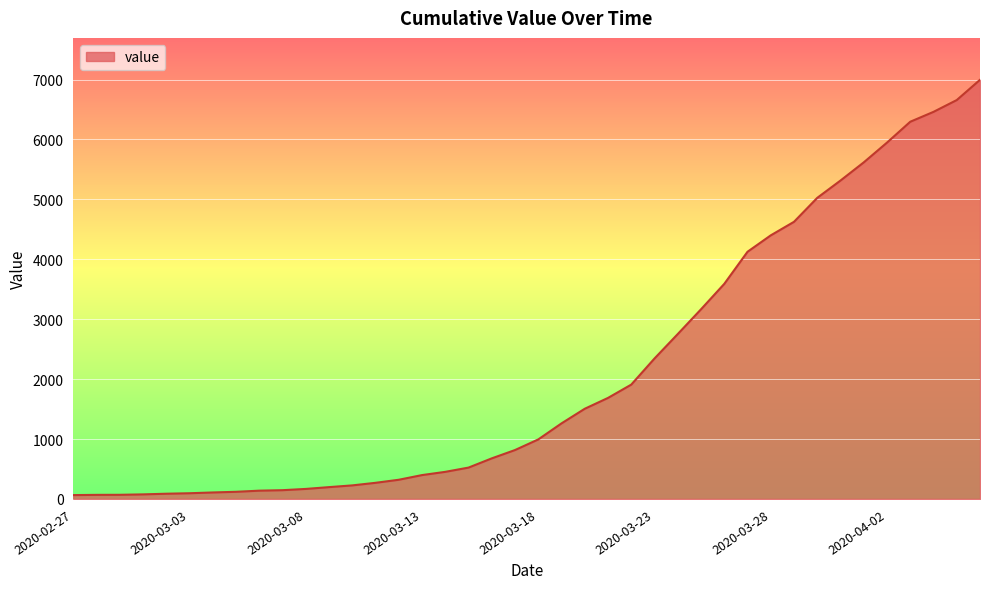

What is the difference between the maximum and minimum values?

6931